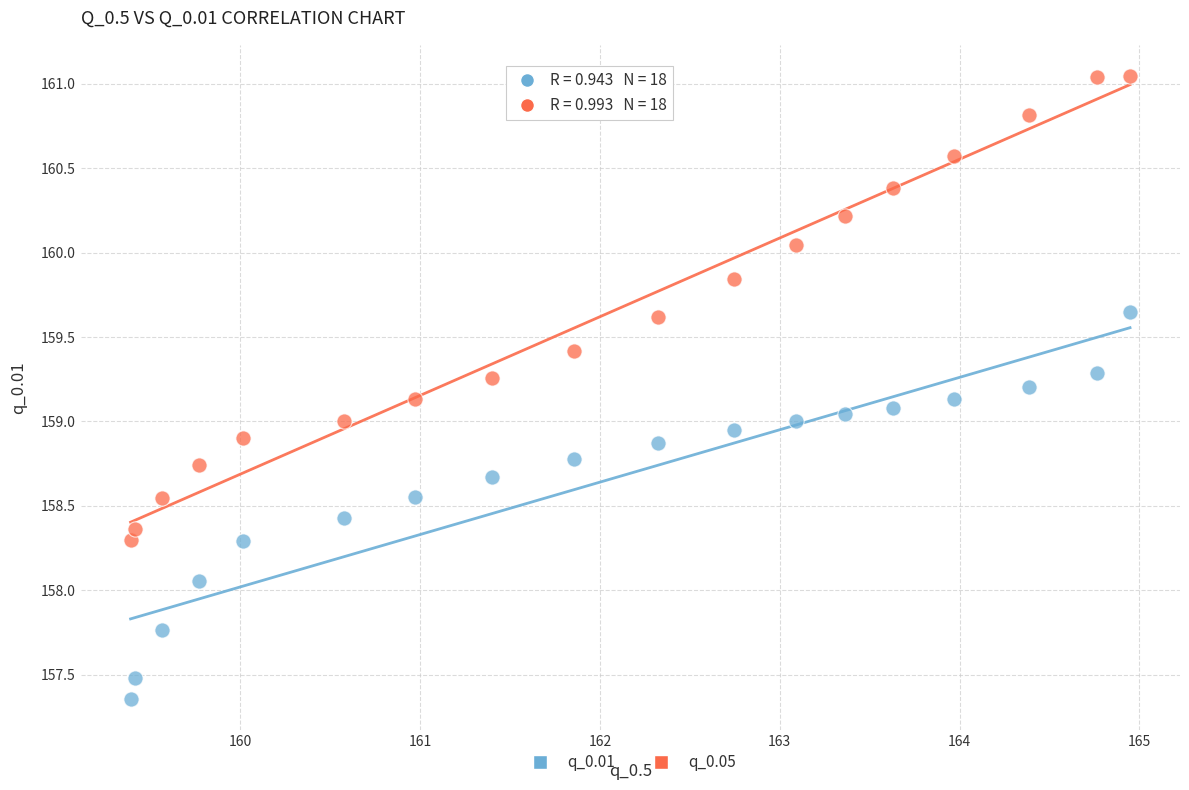

Which series contains the highest Y value?

q_0.05